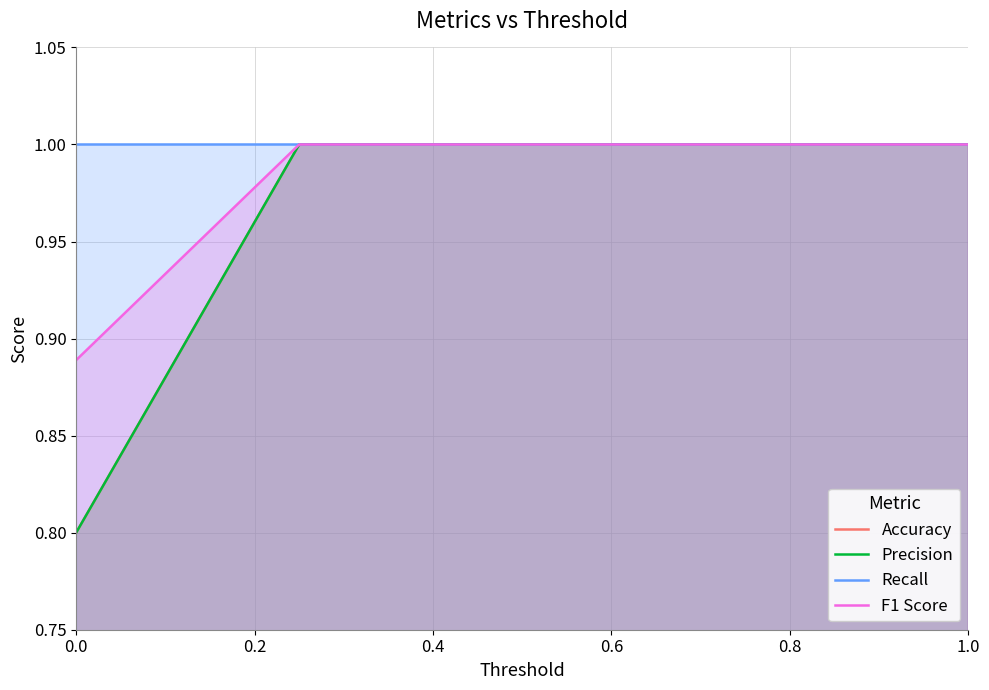

Does the chart display data point markers on the line(s)?

No